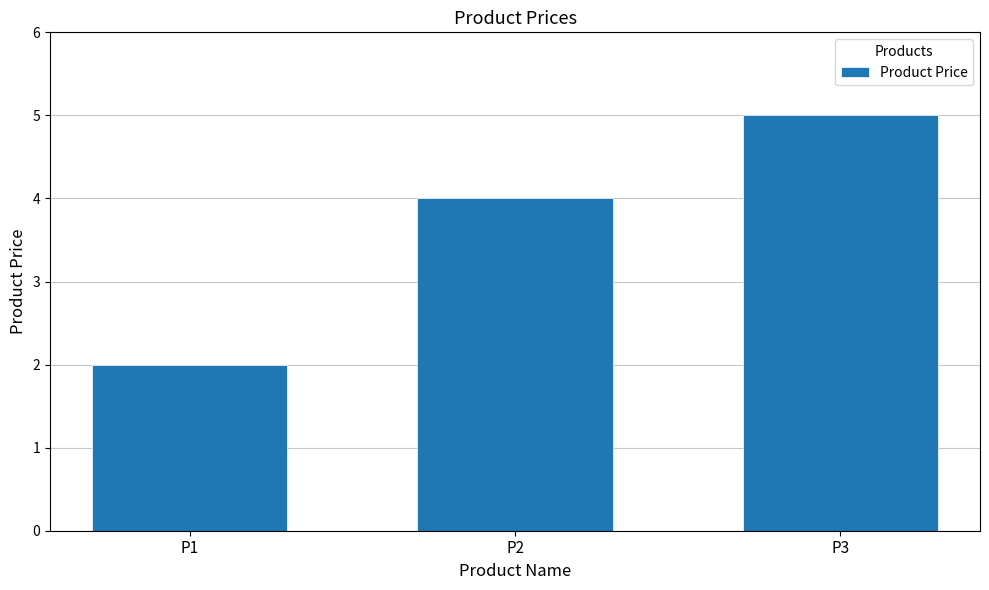

What is the average value?

4